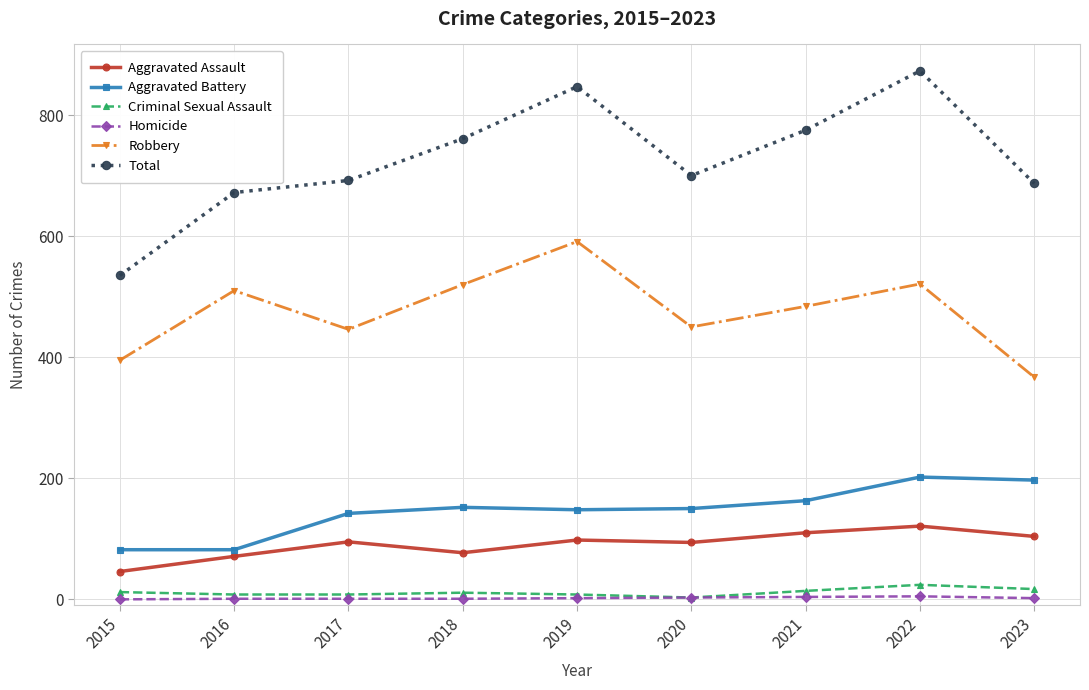

Which series changed the most between 2018 and 2019?

Total